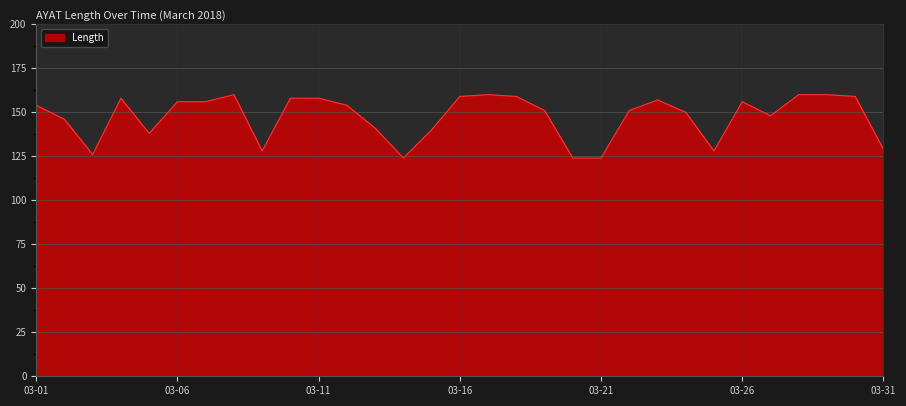

What is the smallest value displayed?

124